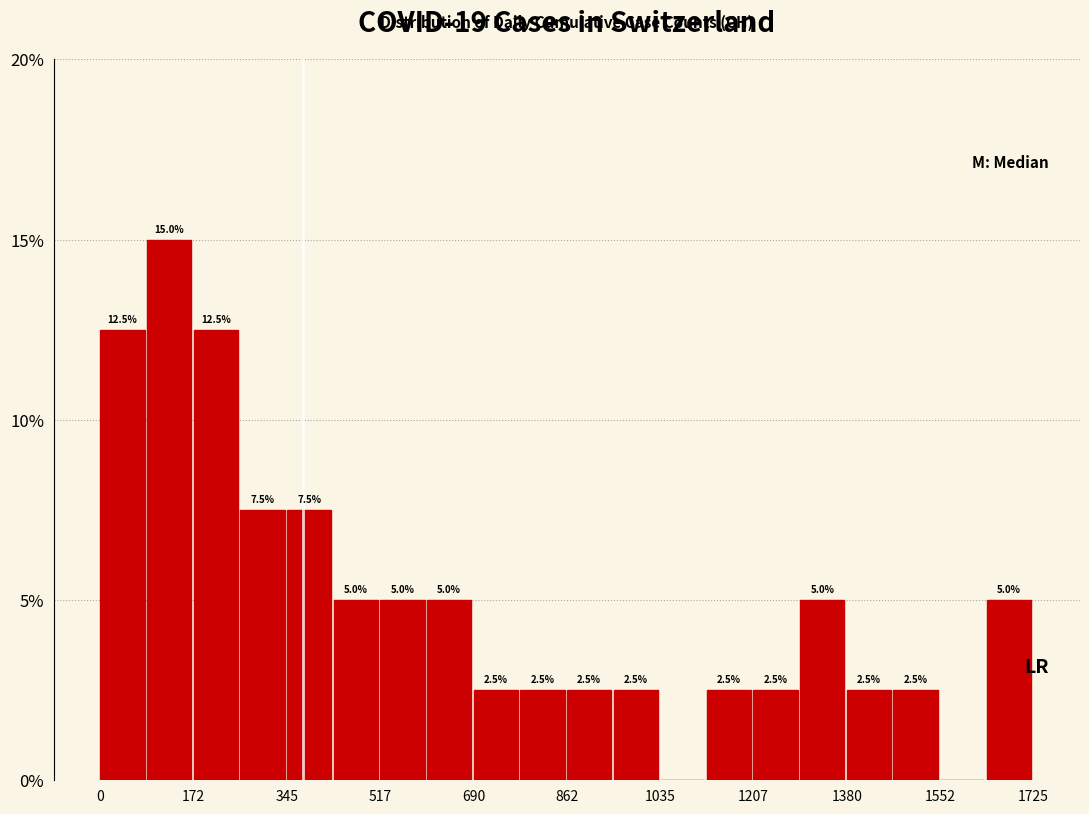

Over which range of the x-axis is the bar tallest?

80 to 180